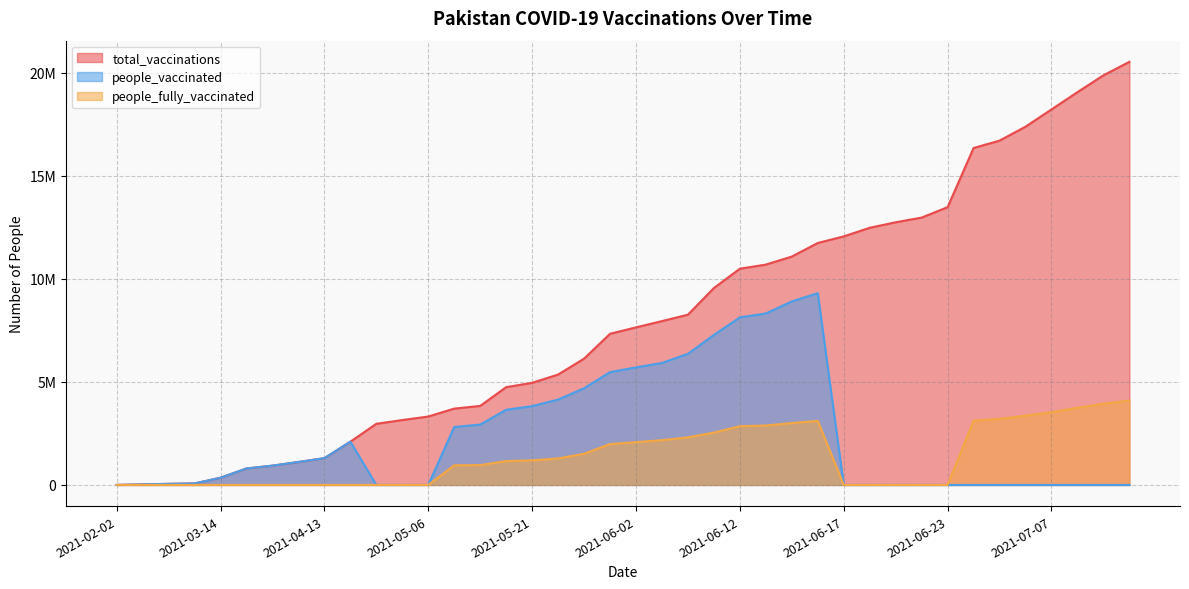

Which series has the largest total across all categories?

total_vaccinations